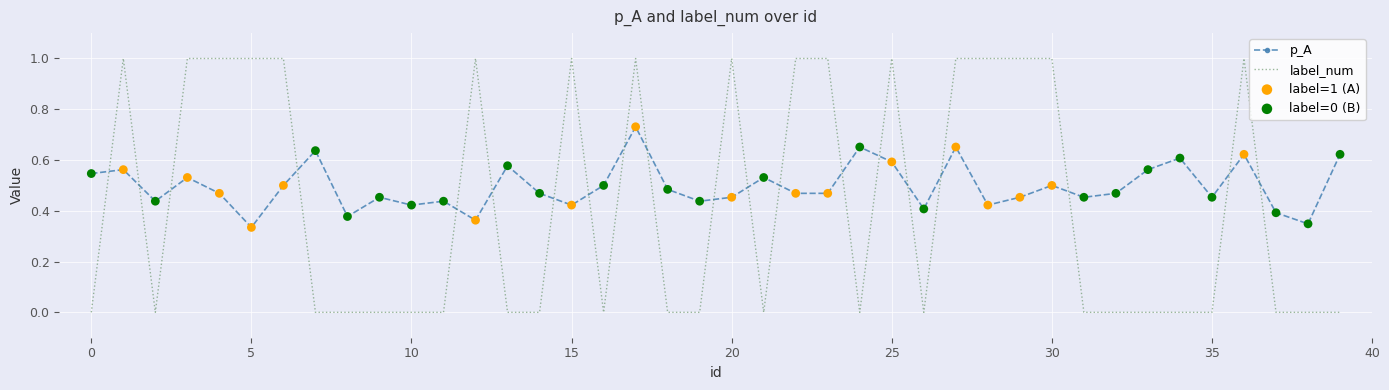

What is the difference between the maximum and minimum values in the label_num series?

1.0